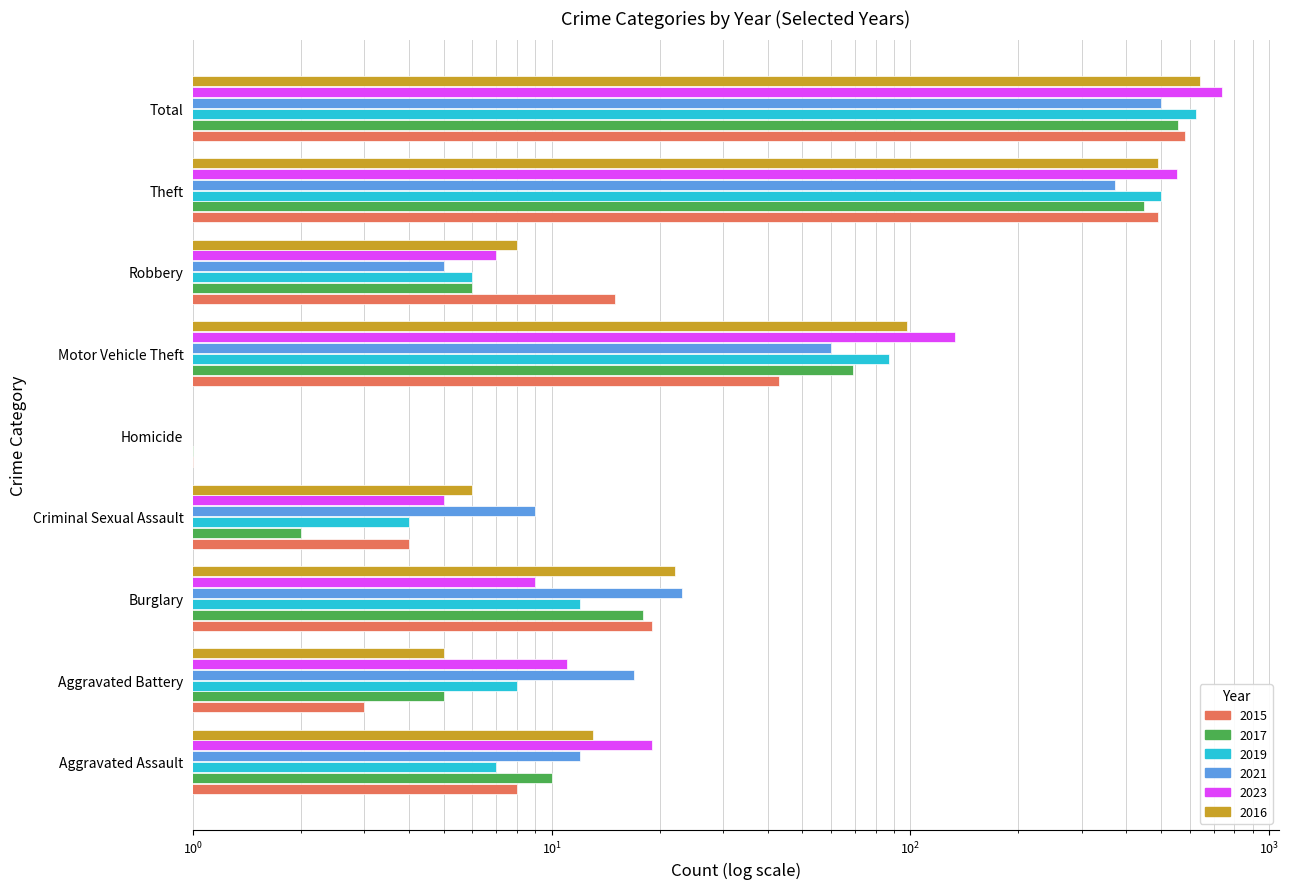

What is the label of the 8th bar from the right?

Aggravated Battery